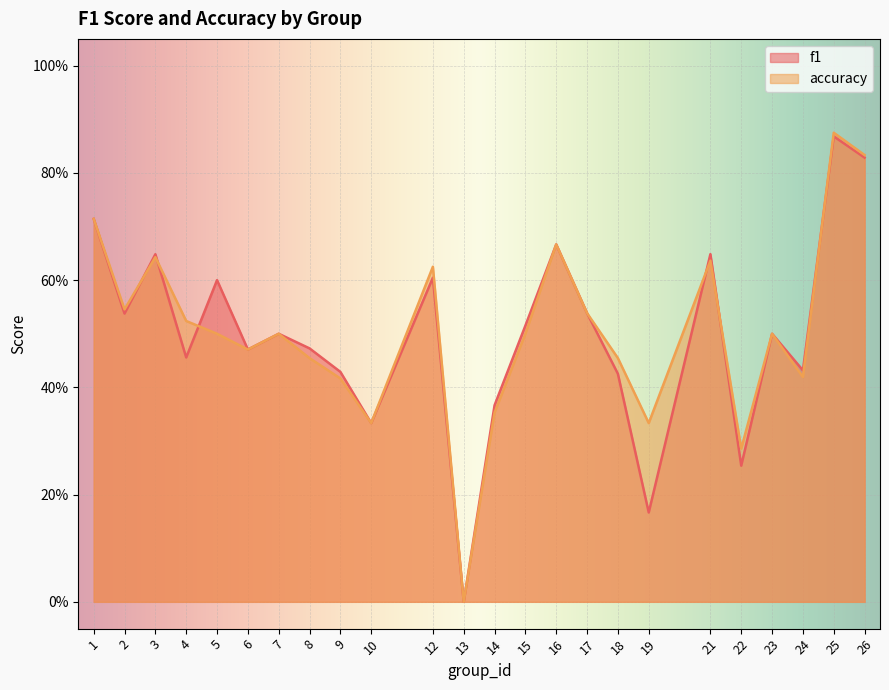

What is the average value of the accuracy series?

0.5